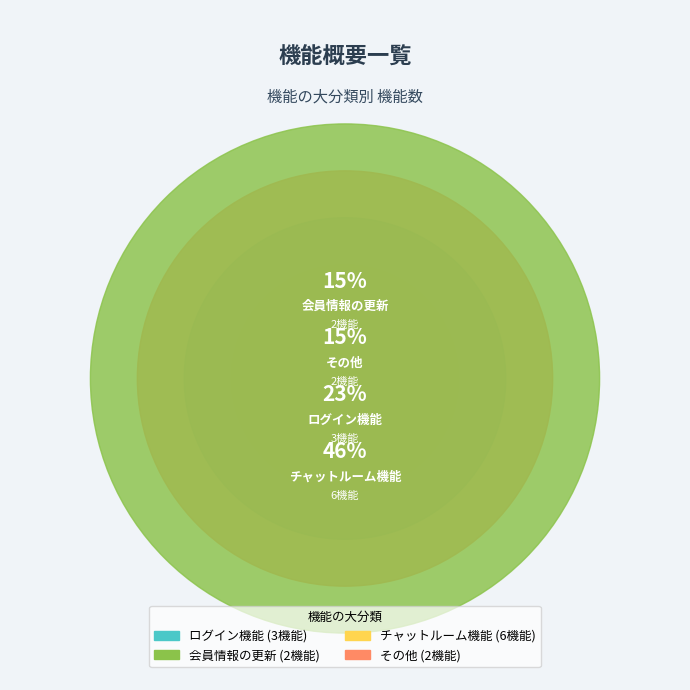

Rank the categories by value from lowest to highest.

会員情報の更新, その他, ログイン機能, チャットルーム機能